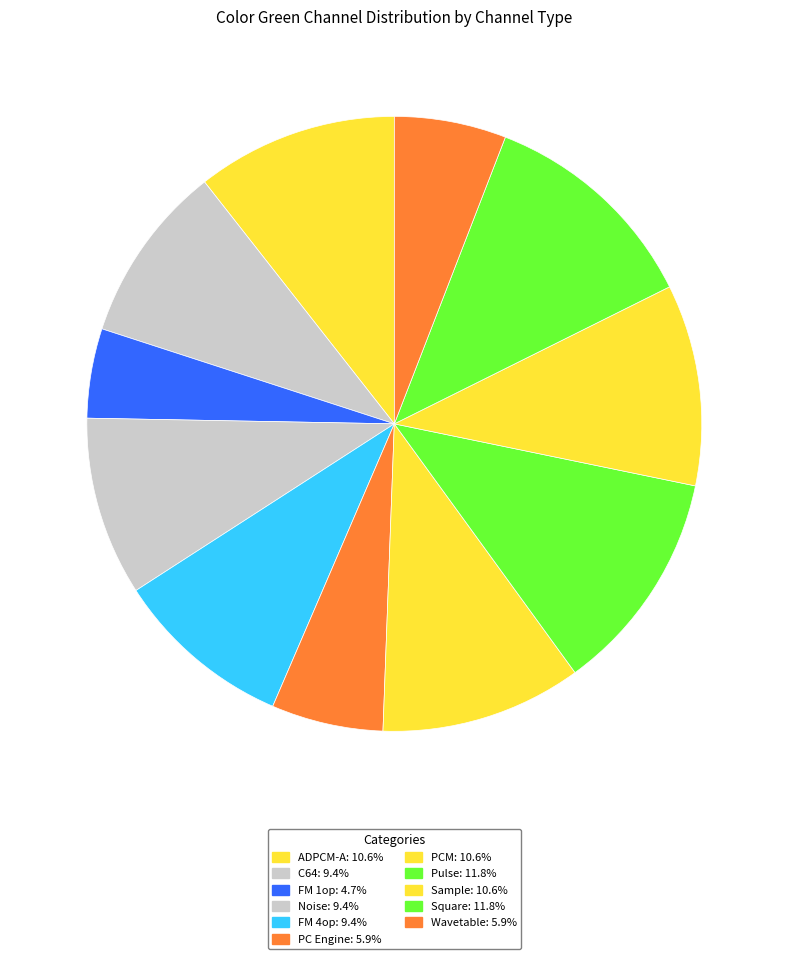

What is the smallest slice in the pie chart?

FM 1op